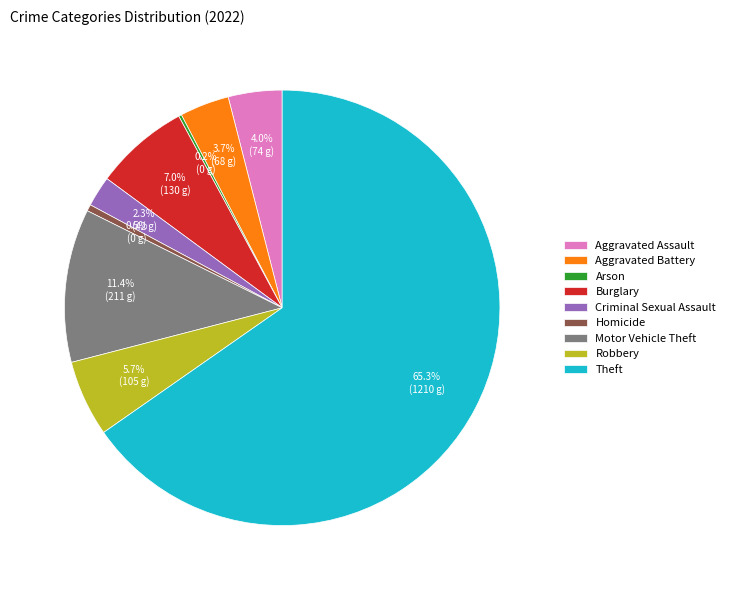

What is the largest slice in the pie chart?

Theft